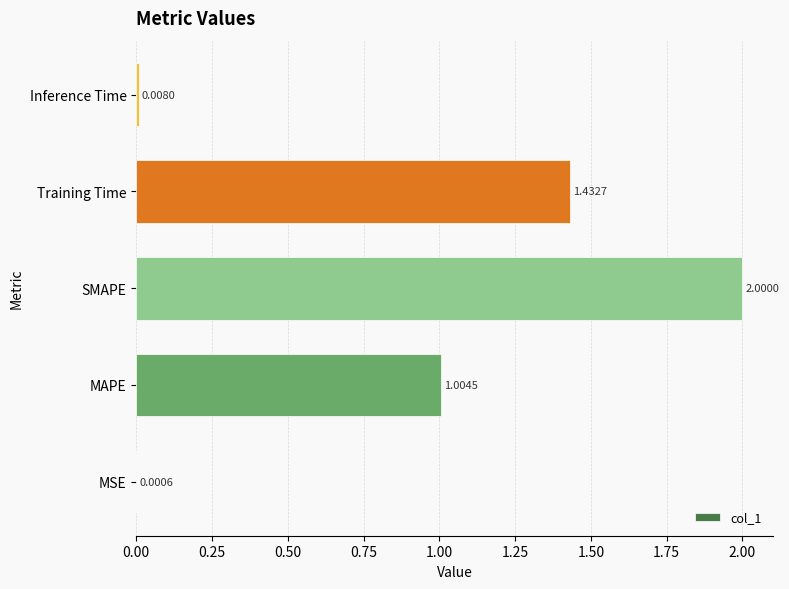

Where is the data nearest to the value 1?

MAPE